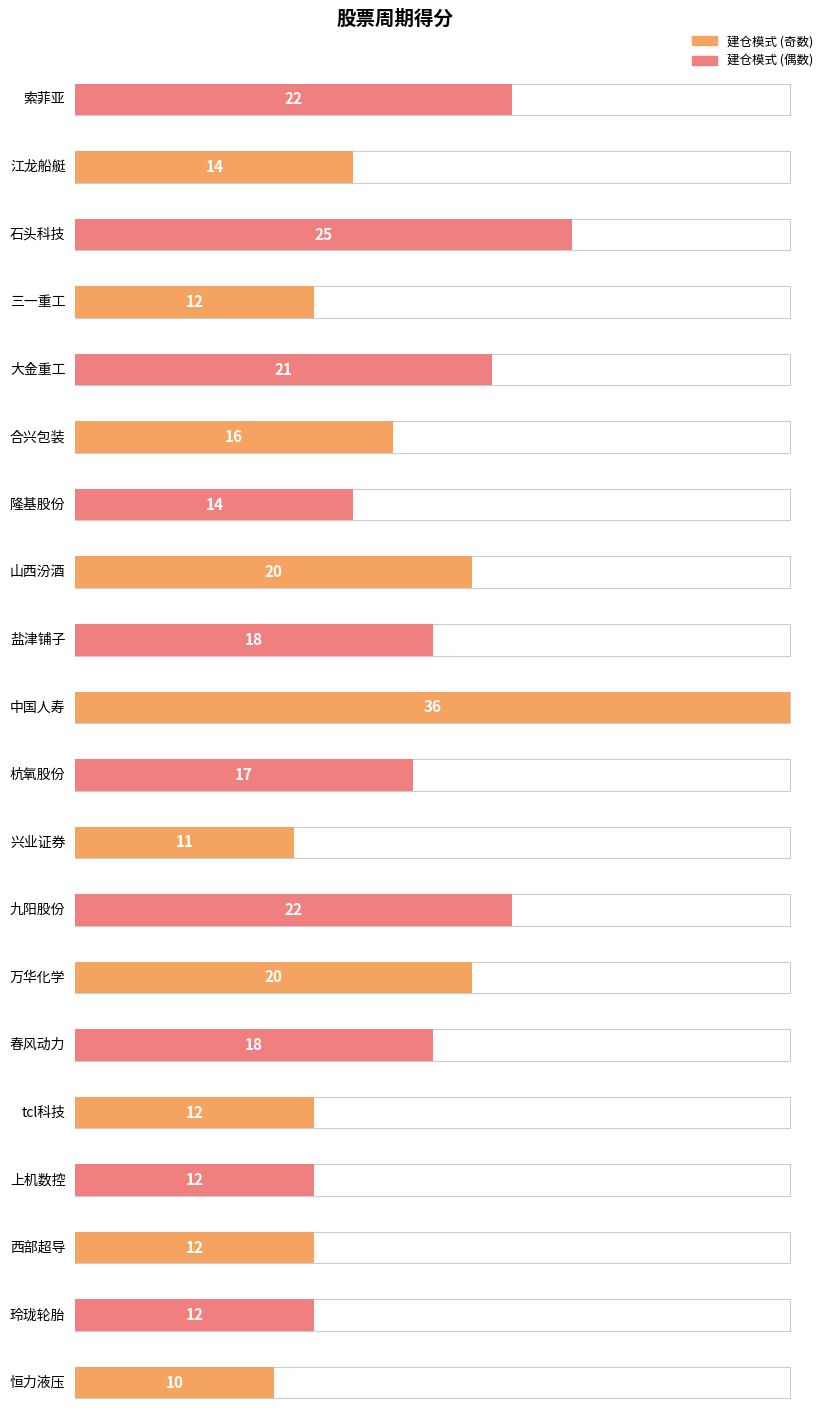

What is the difference between the values at 兴业证券 and tcl科技?

1